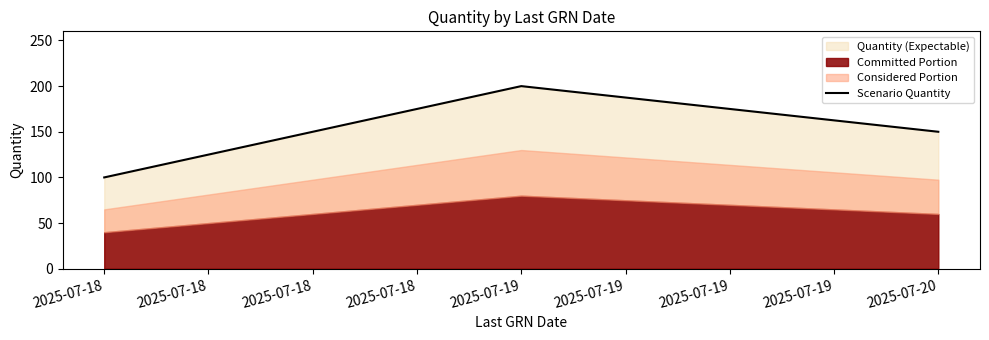

How many values exceed 150?

1